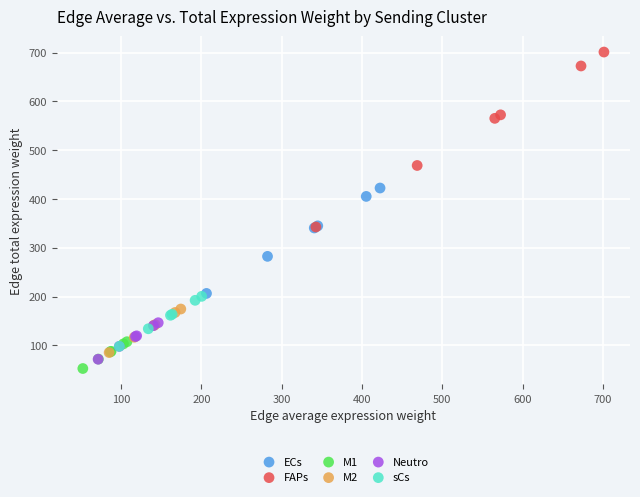

Which series has the largest Y range (max minus min)?

FAPs